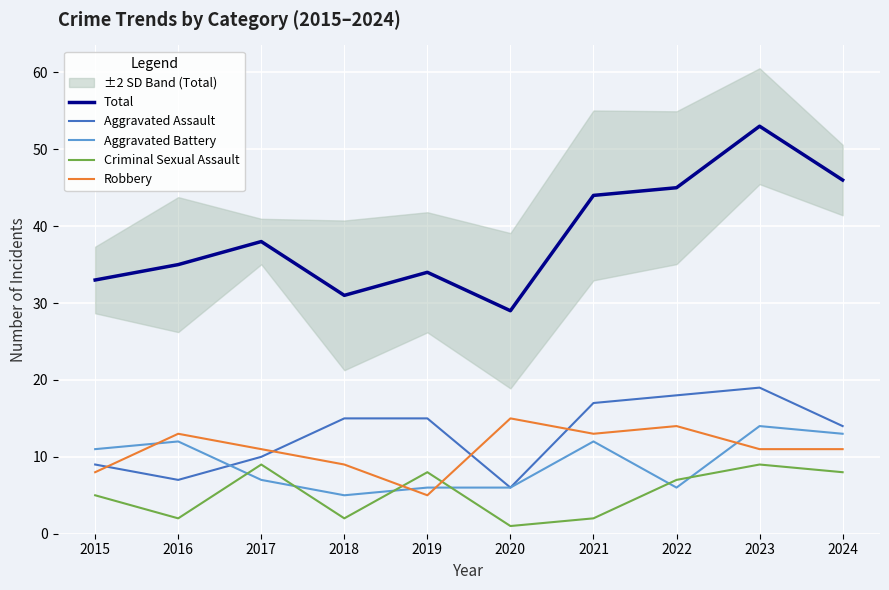

What is the total value across all series at 2021?

88